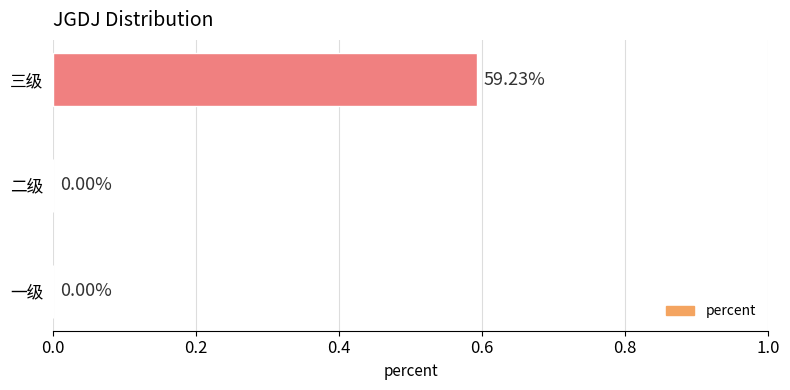

Which category has the highest value across all series?

三级